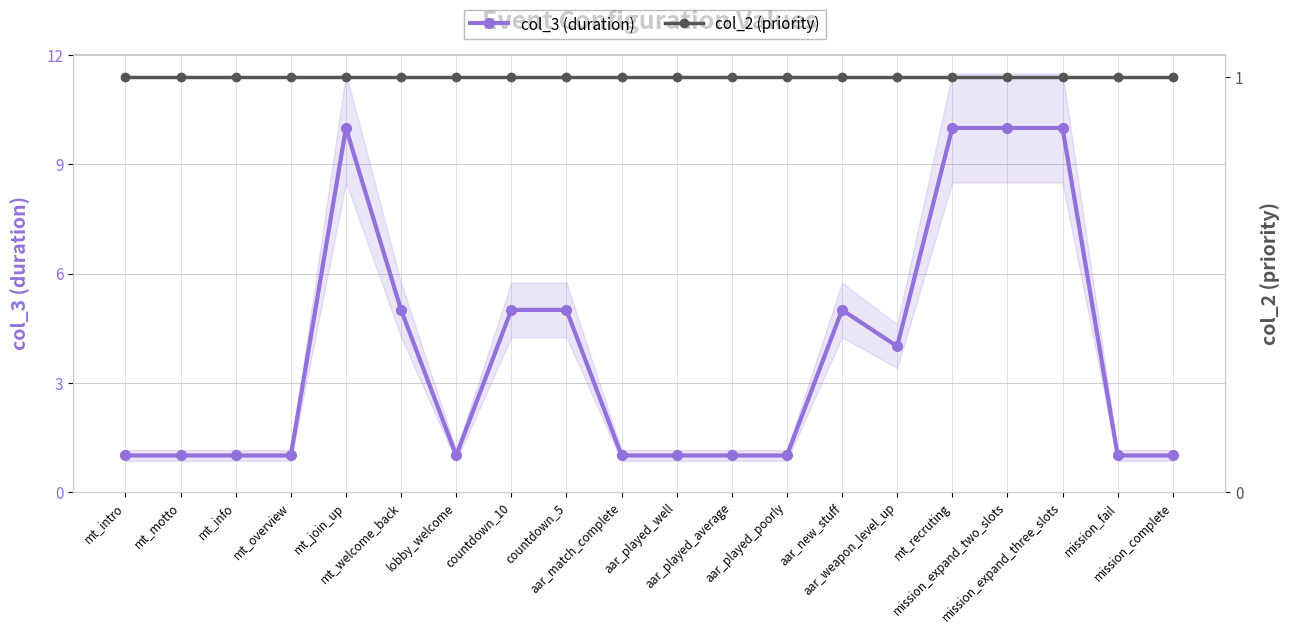

What is the greatest value displayed?

10